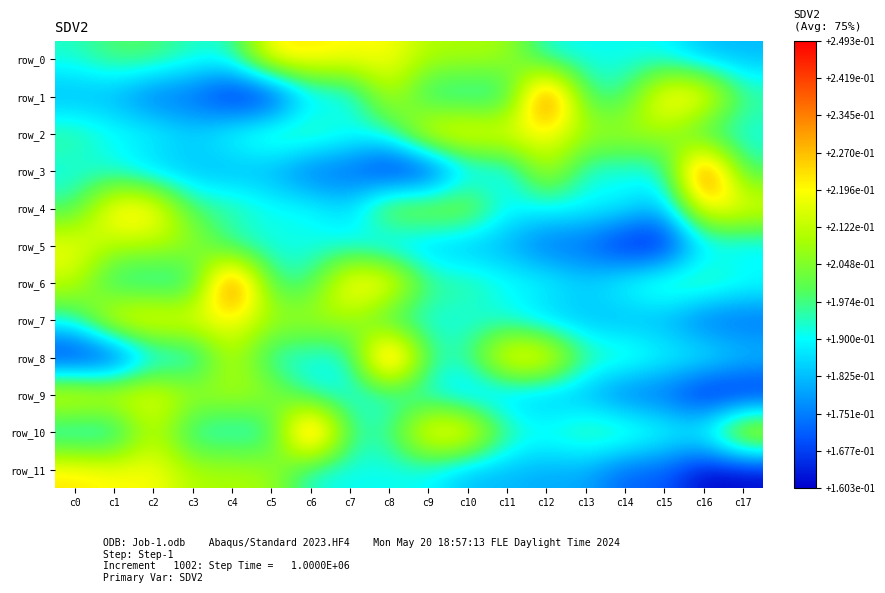

True or false: row_2 has a value of 0.1 at c10.

False